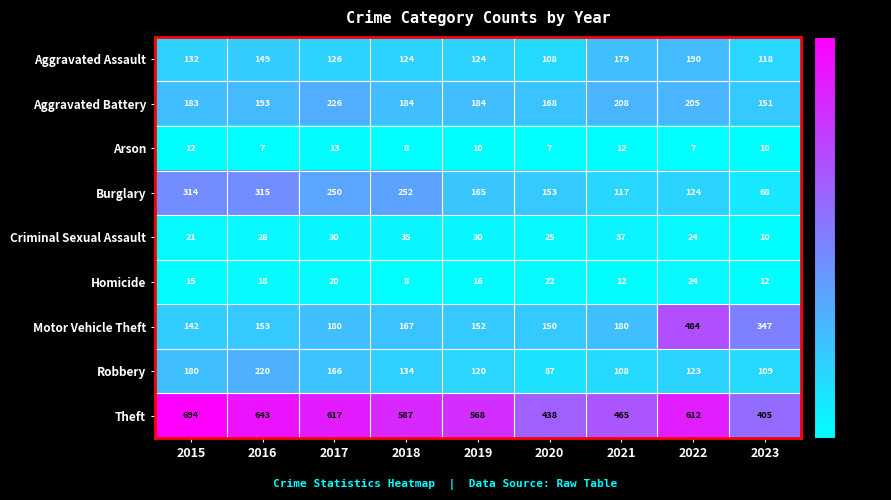

Which series has the widest spread of values?

Motor Vehicle Theft